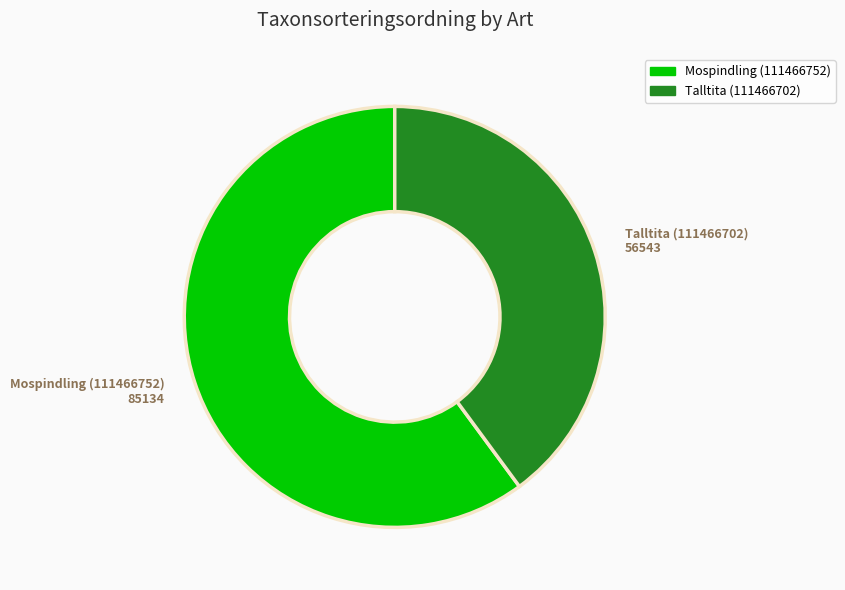

Is there a majority slice in this chart?

Yes